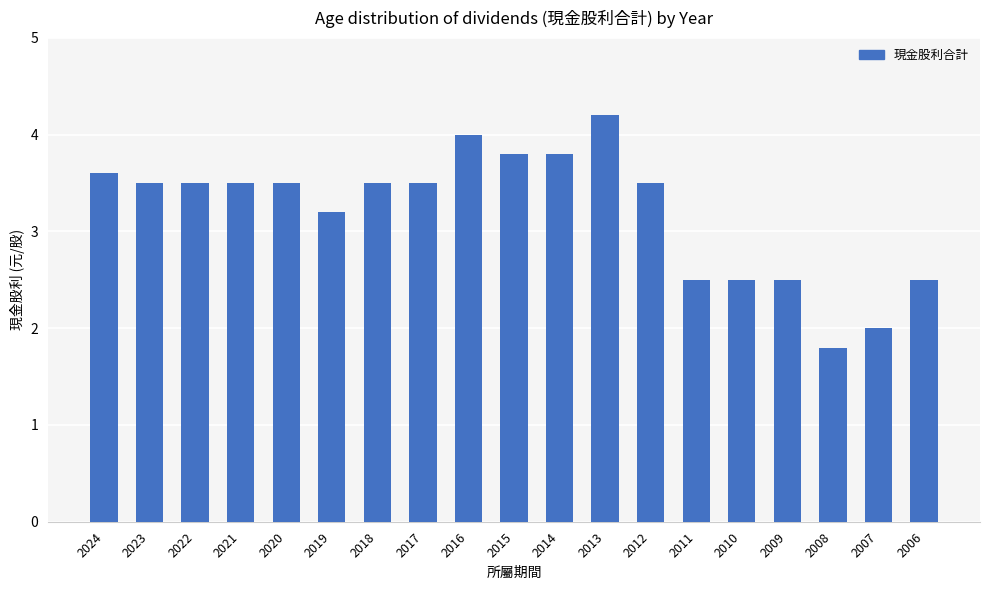

The chart shows a value of 3.2 at 2019. True or false?

True